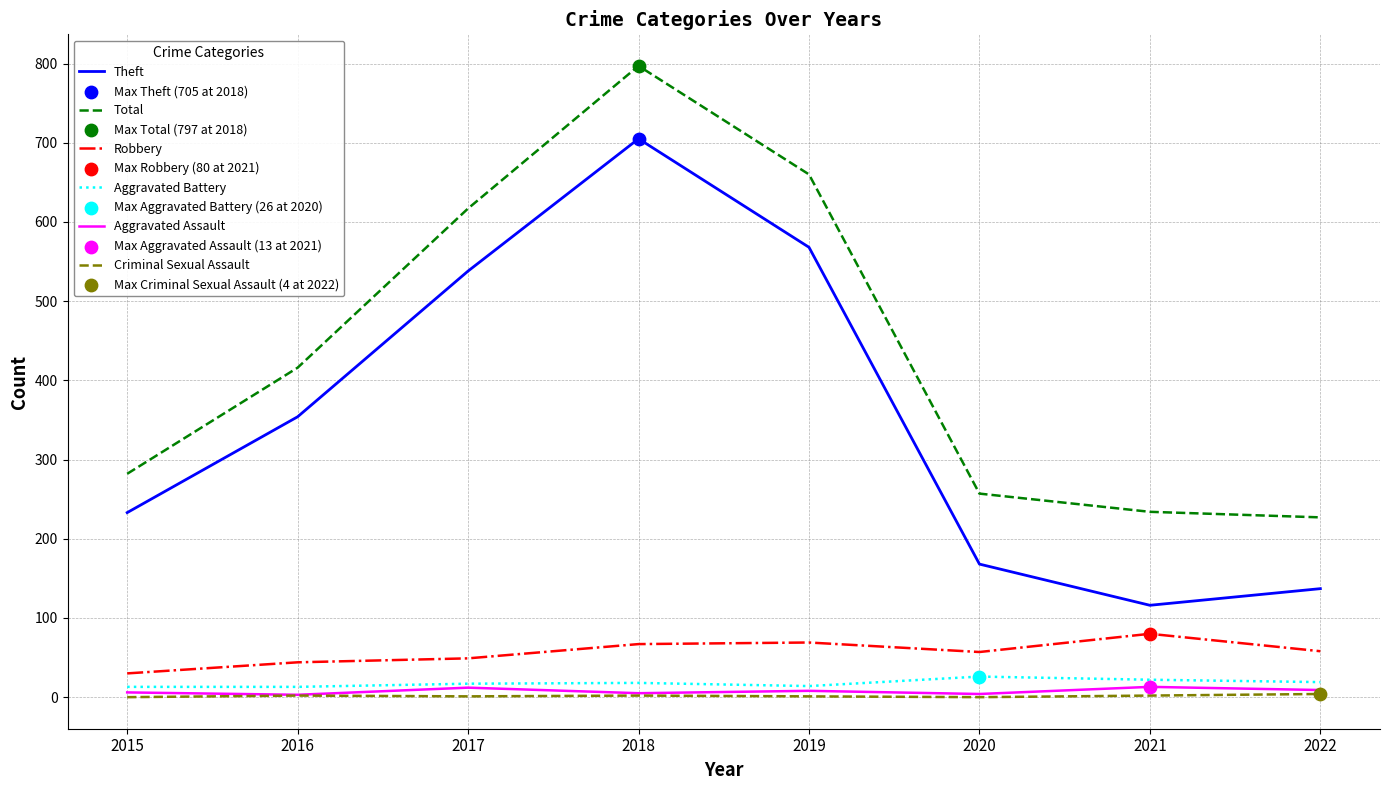

Which series changed the most between 2016 and 2018?

Total